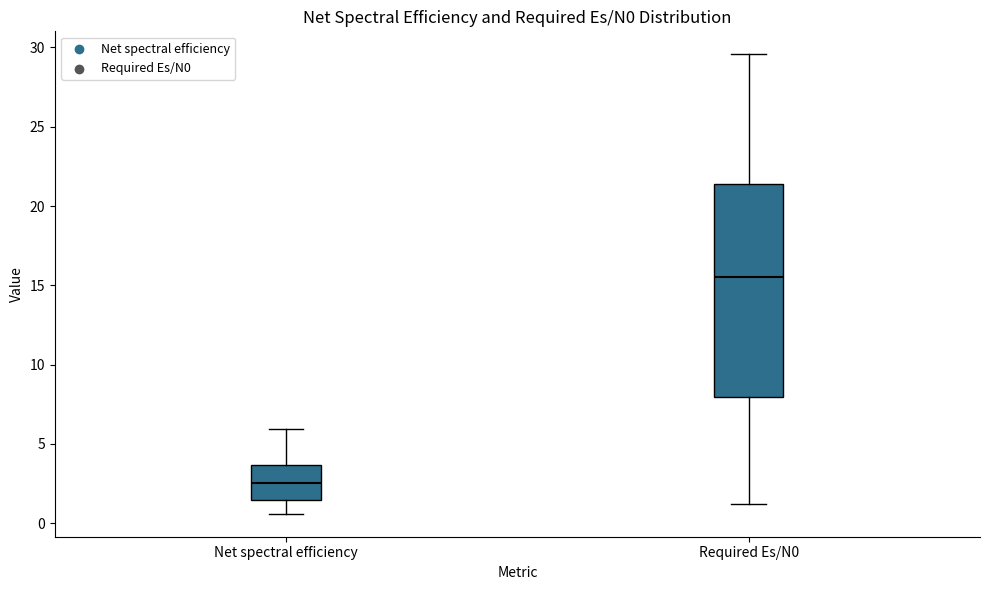

Which box's median line is the highest?

Required Es/N0